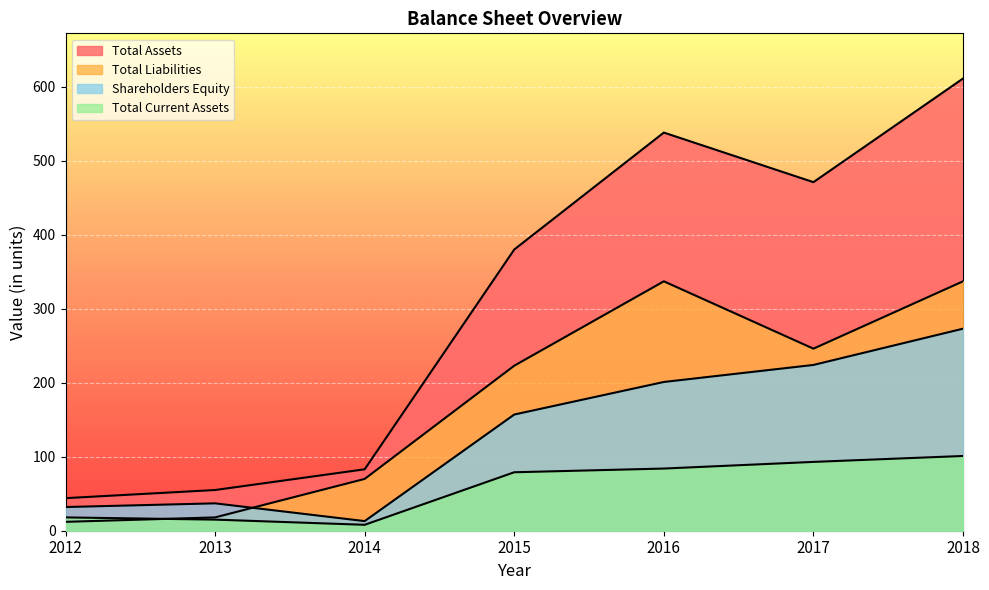

How many lines are shown in the chart?

4